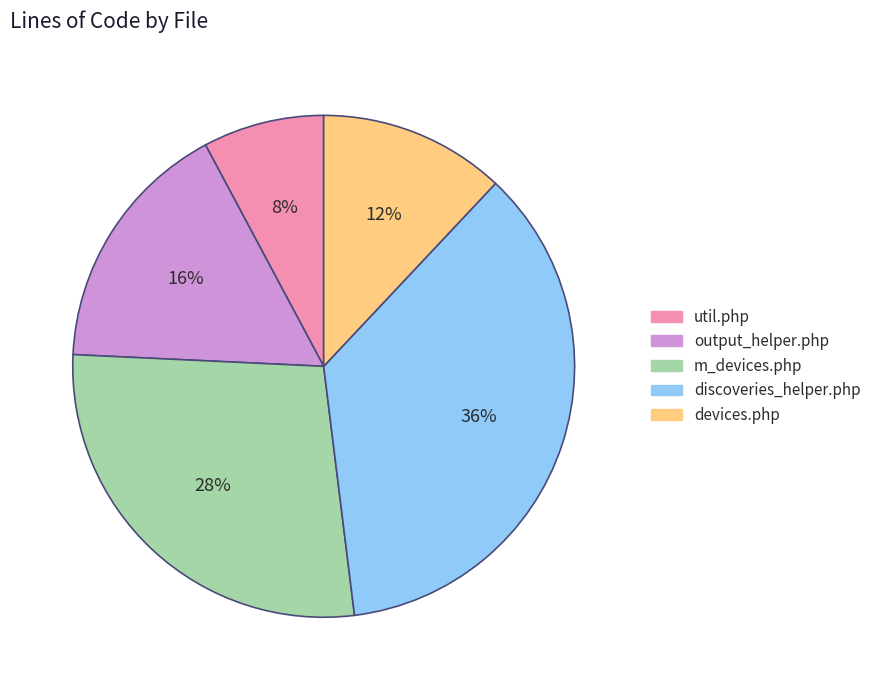

Do discoveries_helper.php and m_devices.php together represent more than half of the pie?

Yes